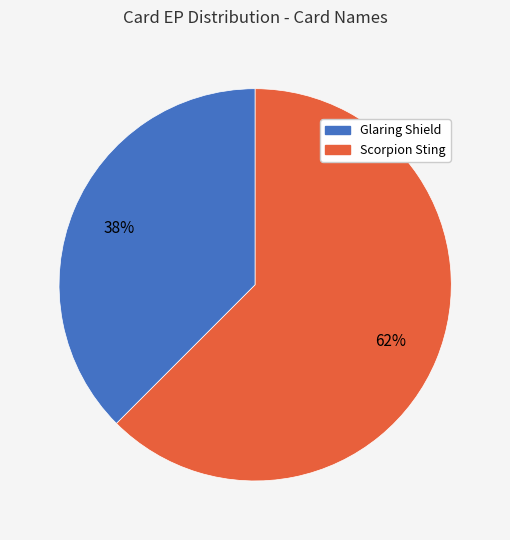

To the nearest percent, what is the combined percentage of Scorpion Sting and Glaring Shield?

100%